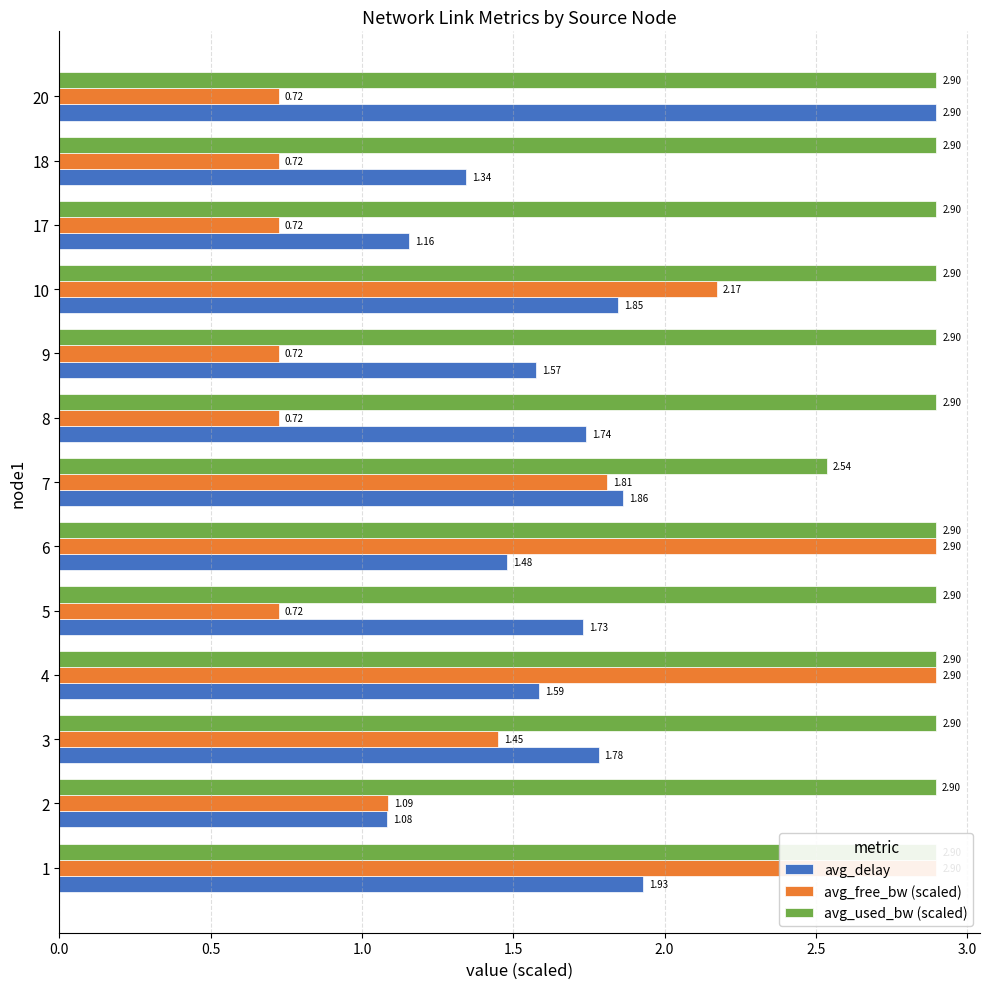

What is the highest value of the avg_used_bw (scaled) series?

2.9